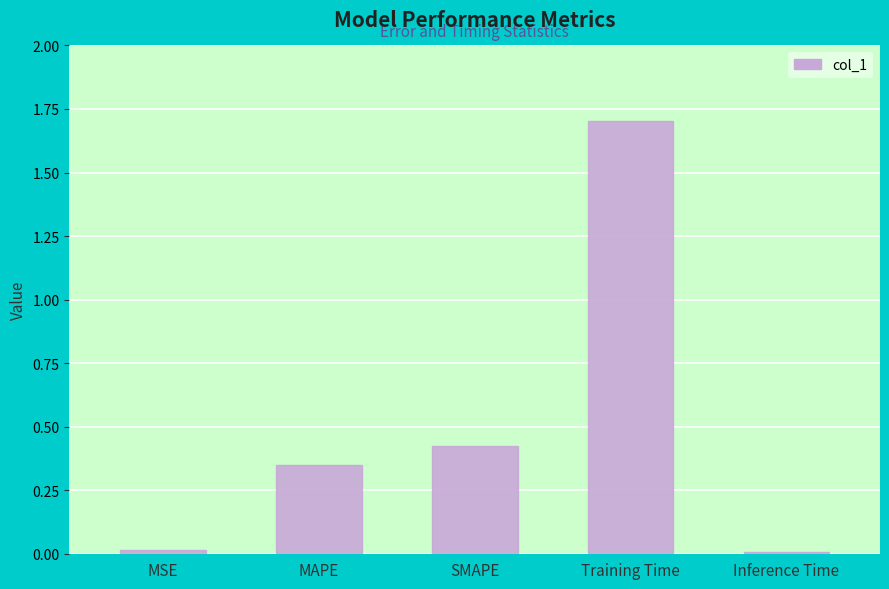

What is the sum of all values?

2.5